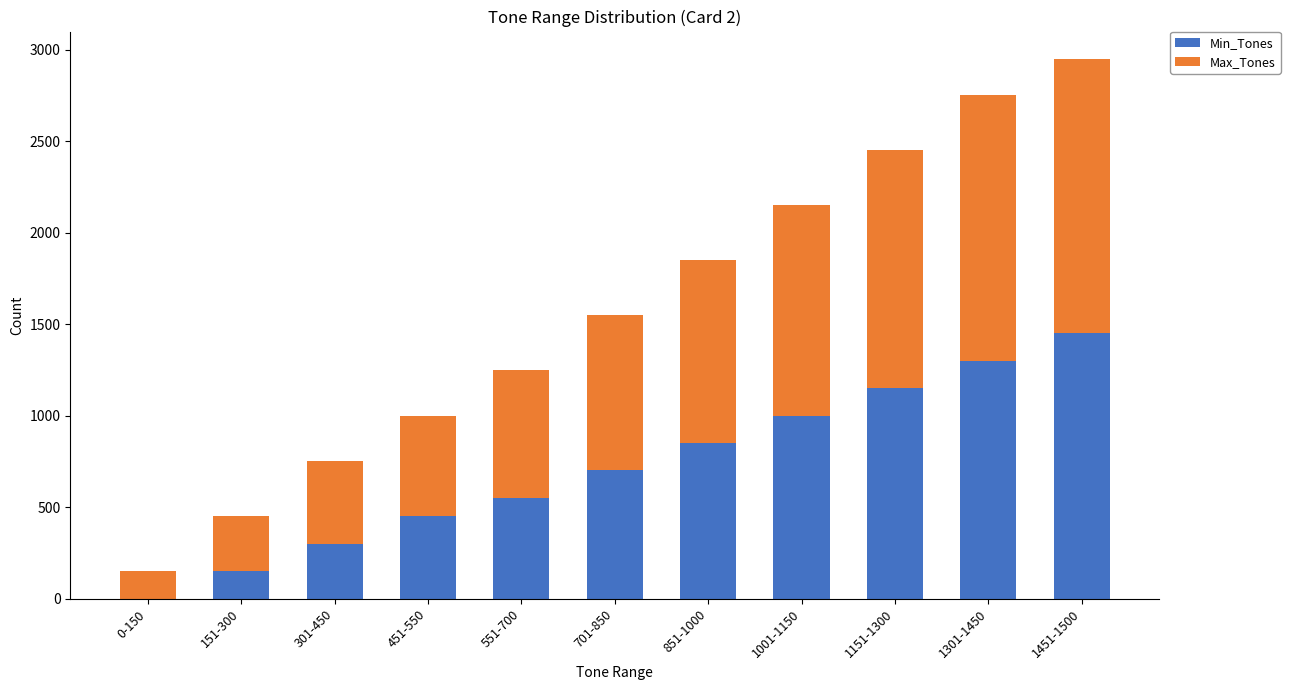

Reading left to right, list the values for the Min_Tones series.

0-150=0	151-300=151	301-450=301	451-550=451	551-700=551	701-850=701	851-1000=851	1001-1150=1001	1151-1300=1151	1301-1450=1301	1451-1500=1451